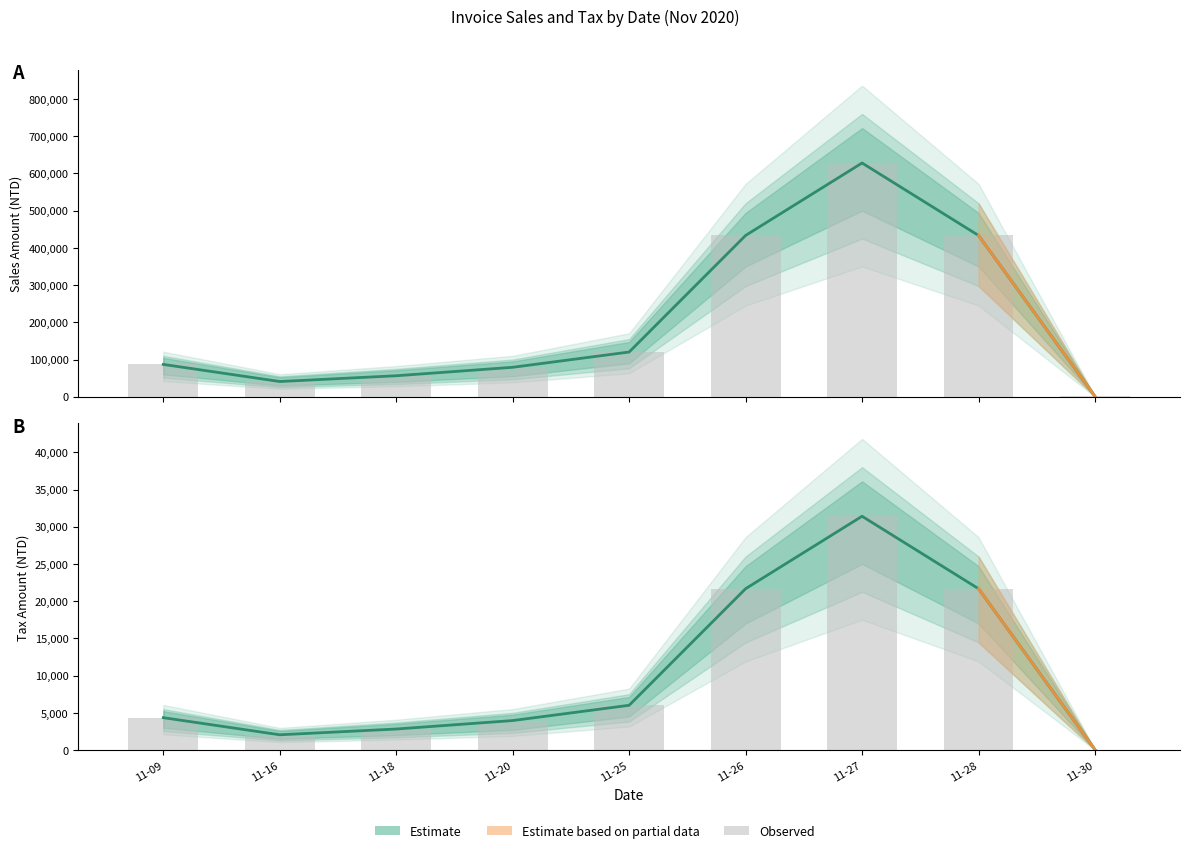

Rank the series by their average value, from highest to lowest.

Sales Amount, Tax Amount